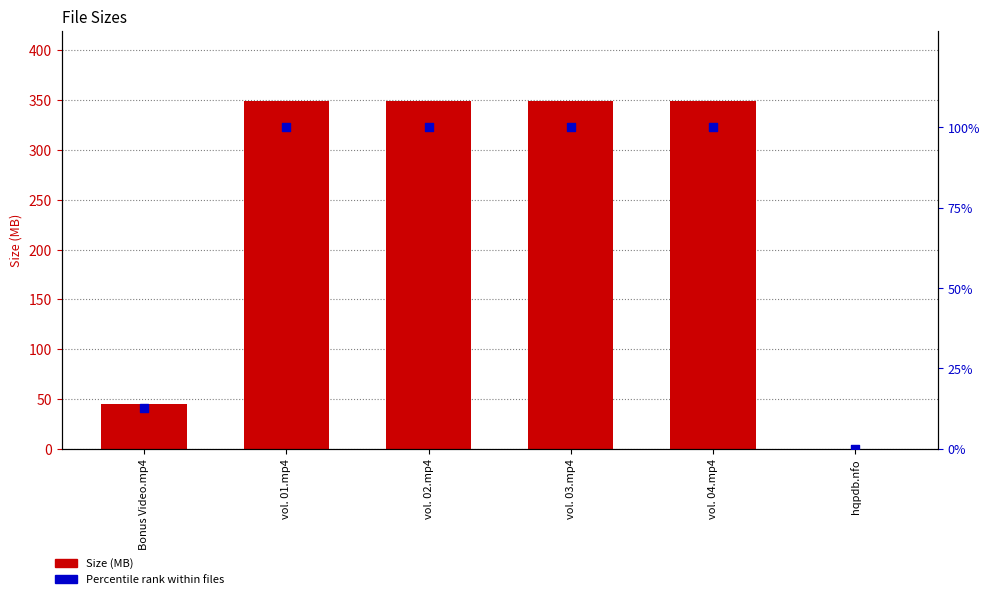

Is the value of Percentile rank within files at Bonus Video.mp4 greater than the value of Size (MB) at vol. 02.mp4?

No